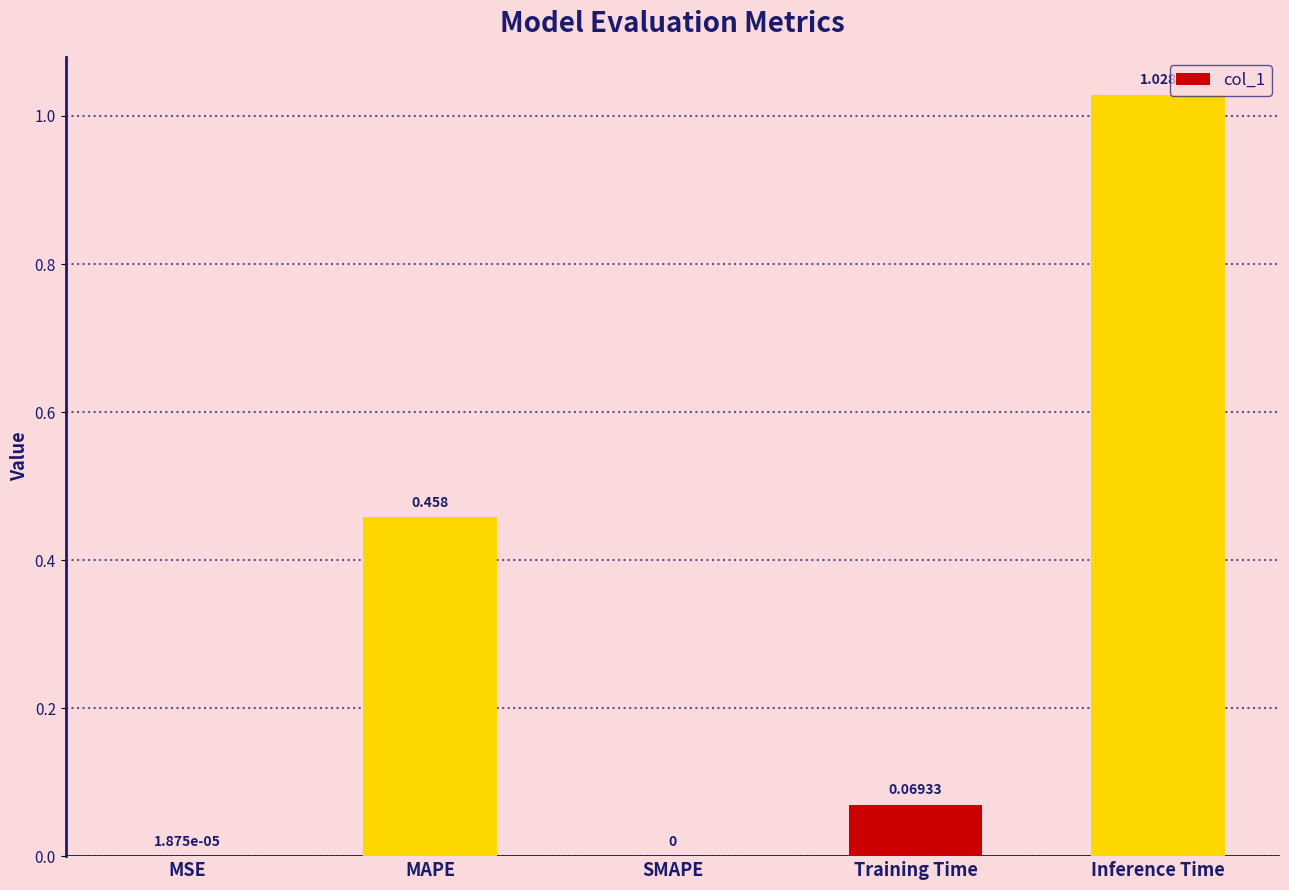

Is it true that the value at MSE is 0.0?

True